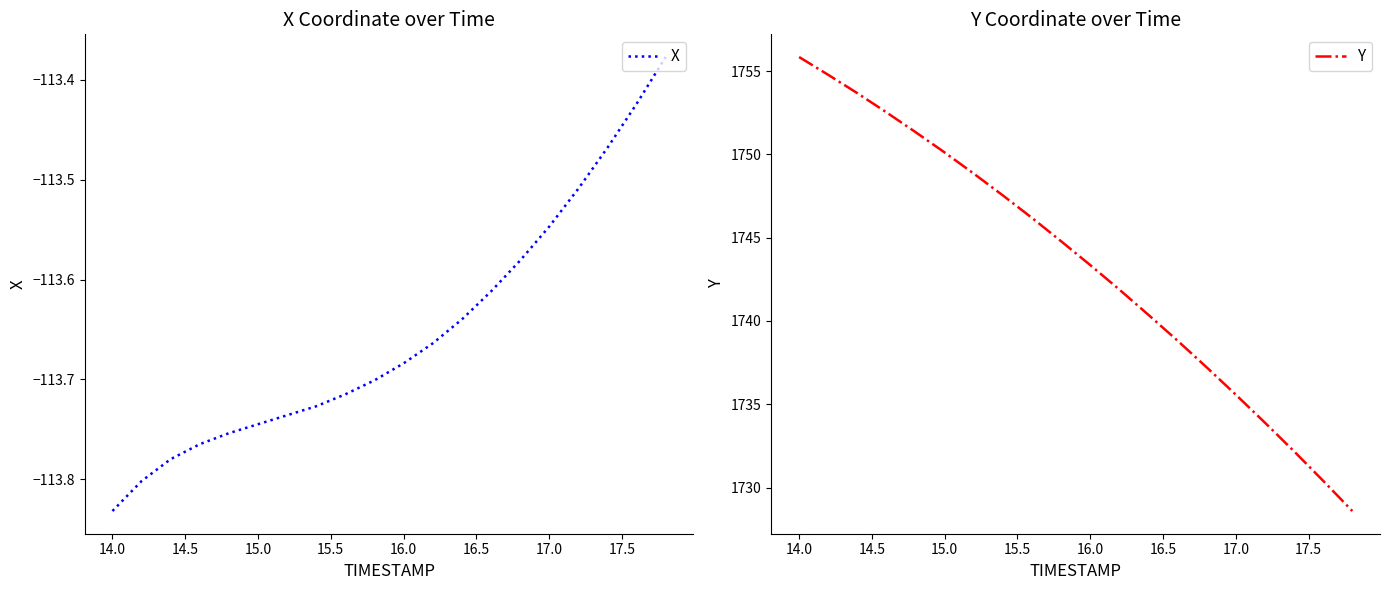

True or false: Y and X intersect in this chart.

False